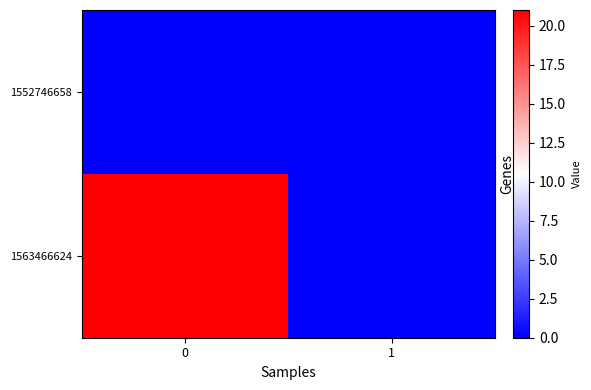

Which series changed the most between 0 and 1?

1563466624